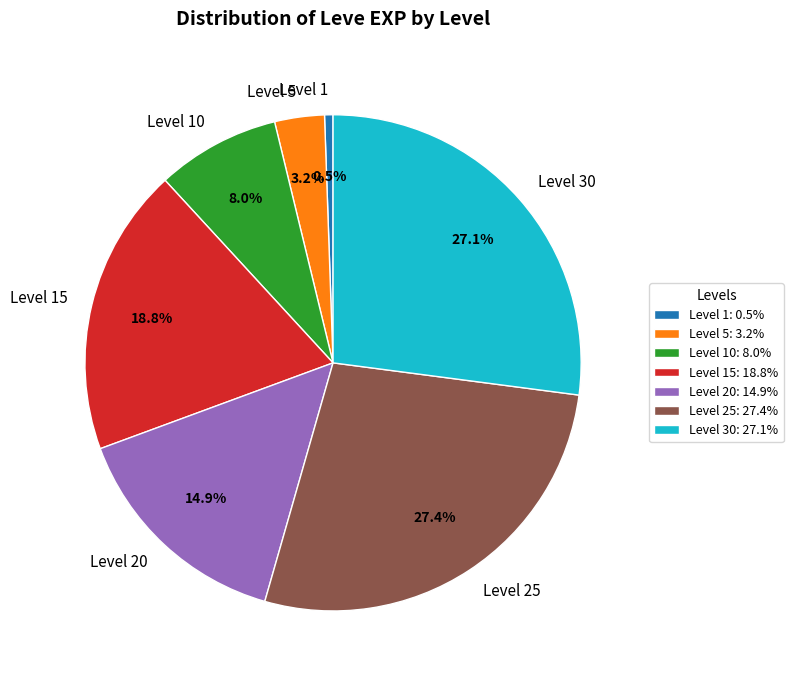

To the nearest percent, what is the average slice percentage?

14%